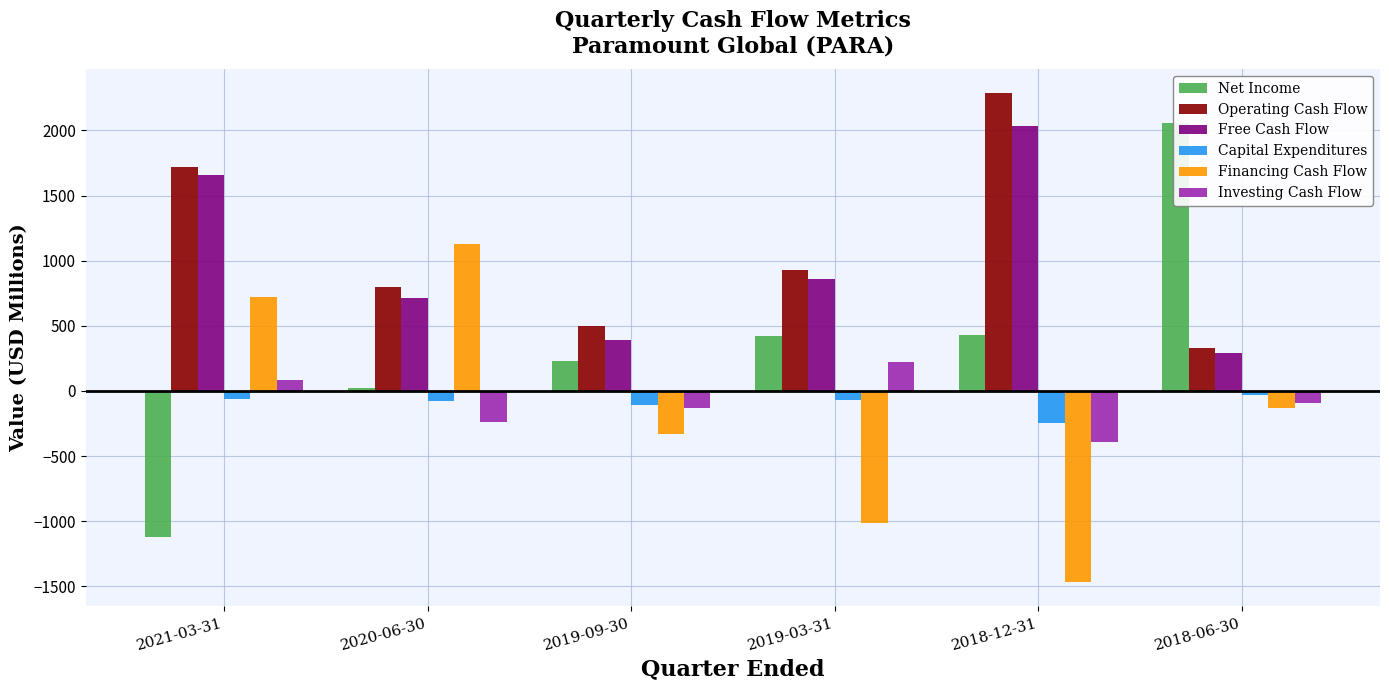

At which category is the sum across all series the highest?

2021-03-31